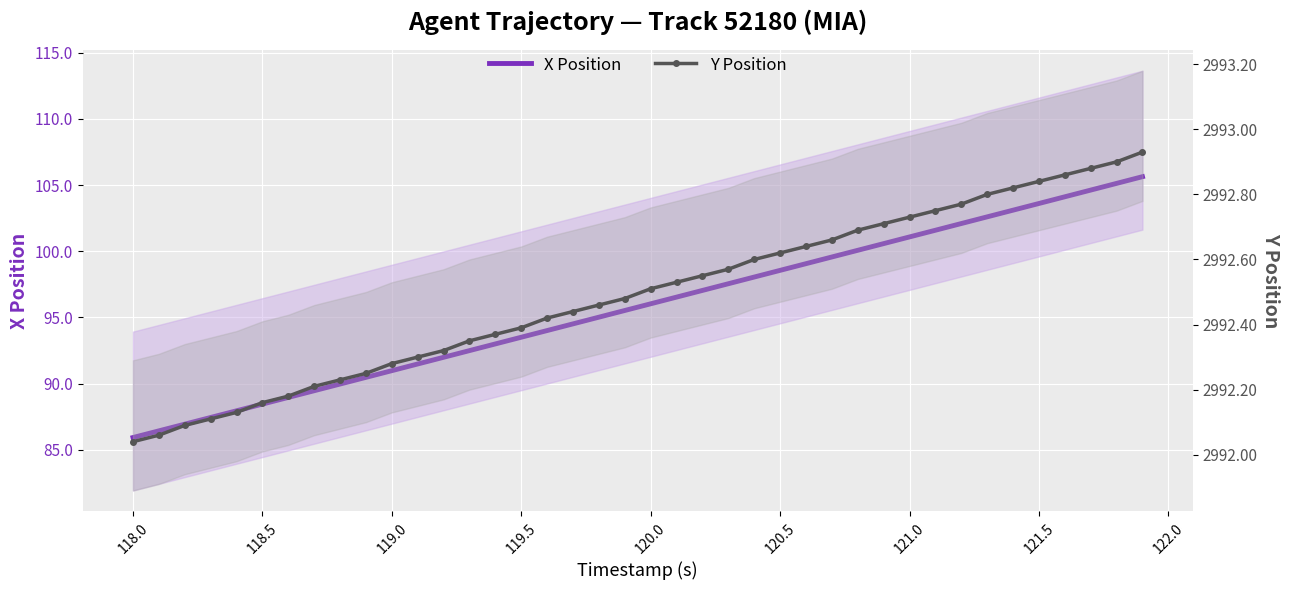

What is the difference between the second highest and minimum values in the Y Position series?

0.9